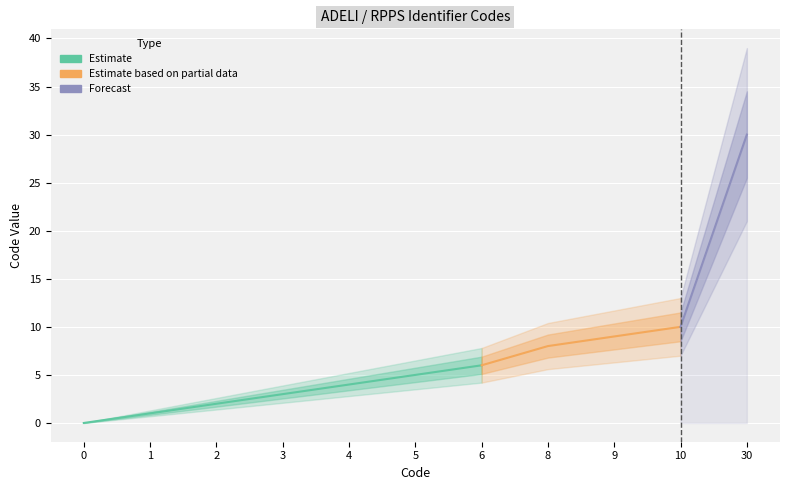

Rank the categories by value from lowest to highest.

0, 1, 2, 3, 4, 5, 6, 8, 9, 10, 30